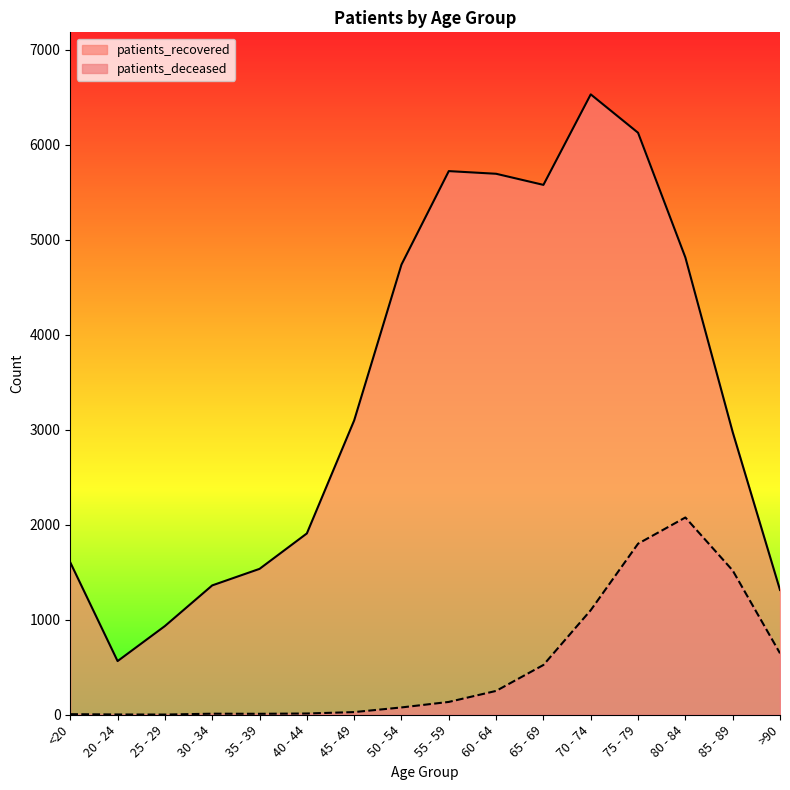

Reading left to right, extract all data points from this chart.

patients_deceased: 6	3	2	11	10	13	28	77	135	251	524	1101	1801	2077	1519	647
patients_recovered: 1604	565	934	1362	1536	1909	3099	4740	5724	5696	5579	6532	6128	4815	2976	1314